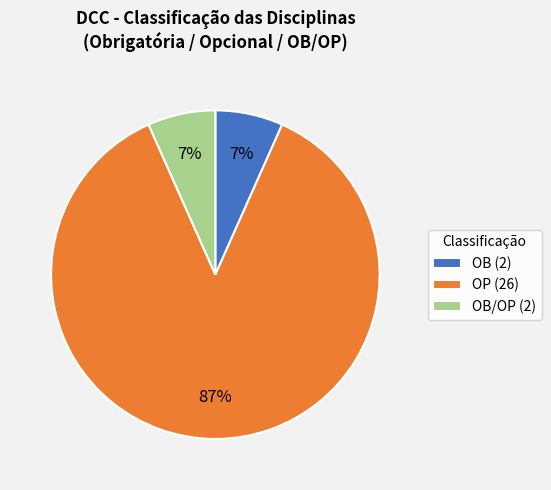

Which slice is the largest?

OP (26)